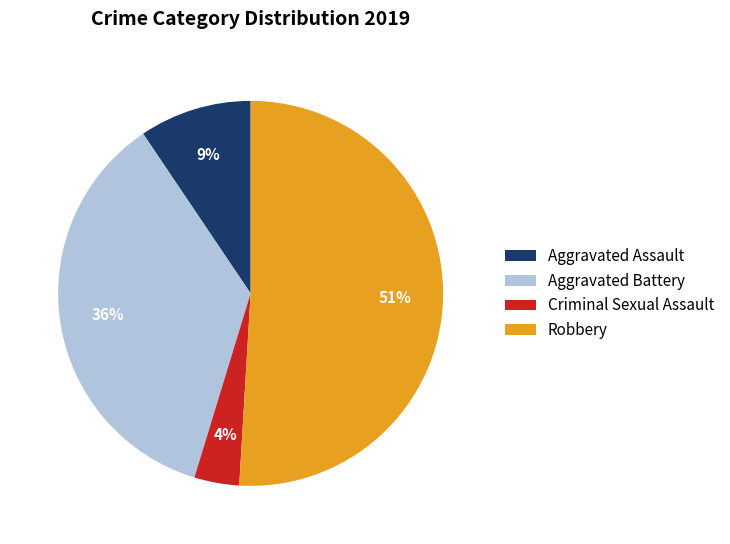

How many slices are in this pie chart?

4